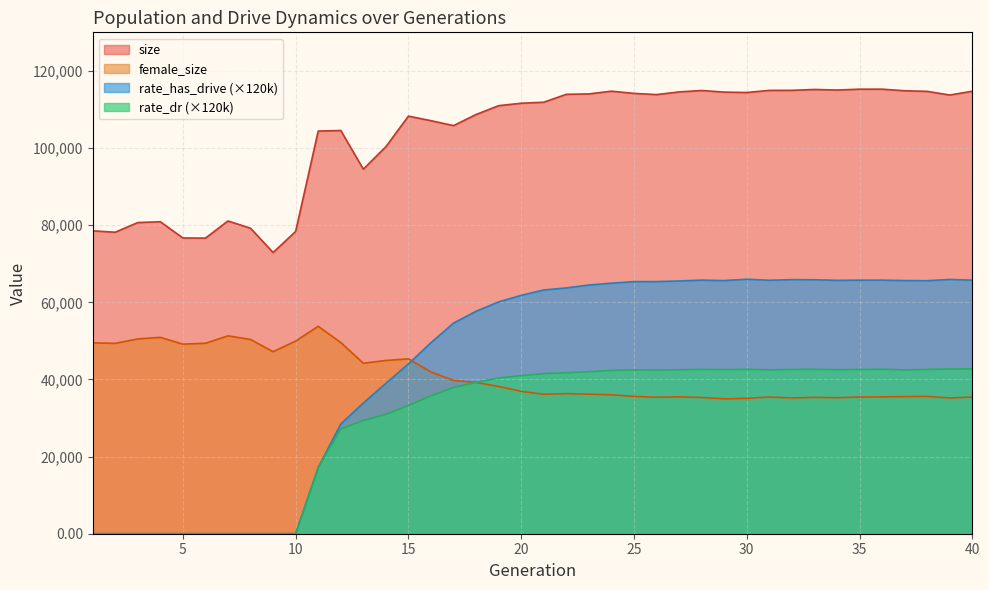

Which category has the lowest value in the rate_dr series?

1